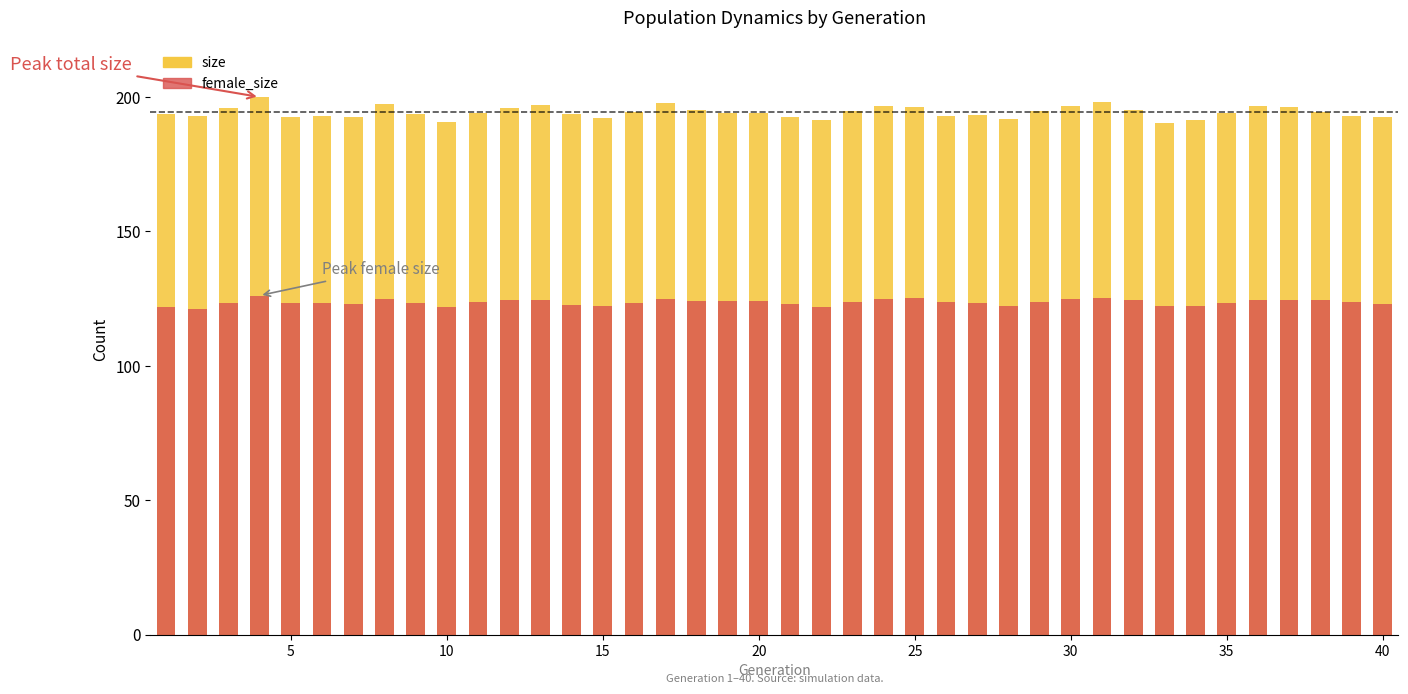

What is the value of the size bar at the 5th from the left?

192.6